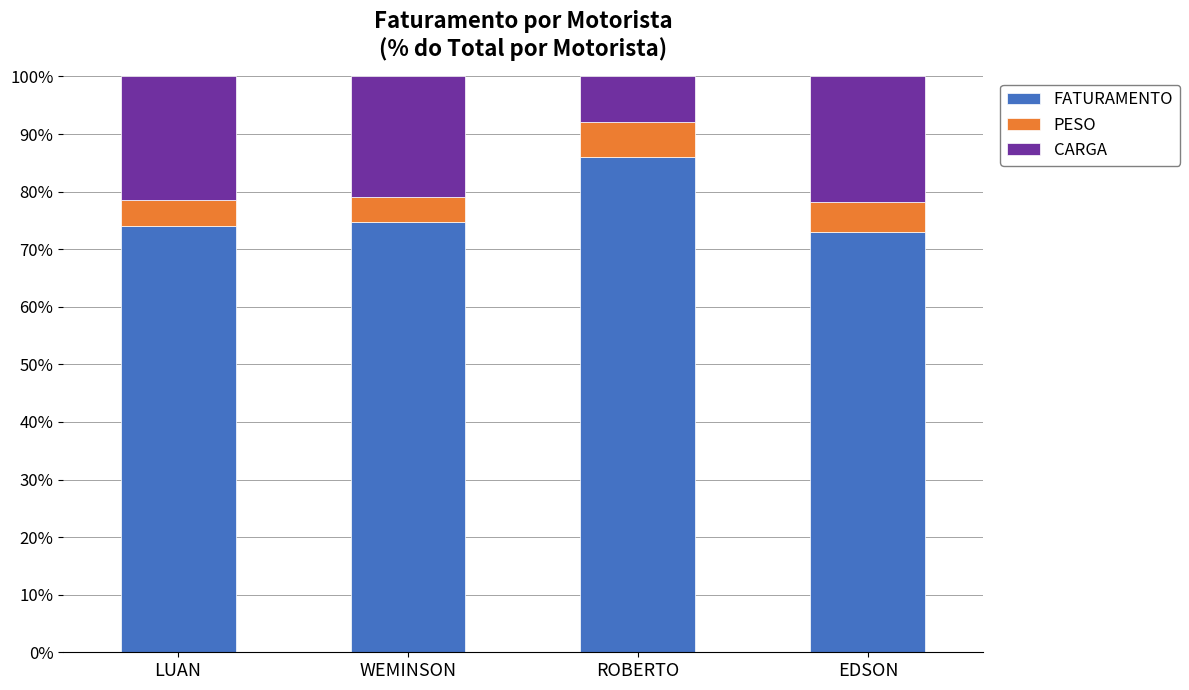

Reading right to left, what are the values for FATURAMENTO?

73.0	86.0	74.7	74.0